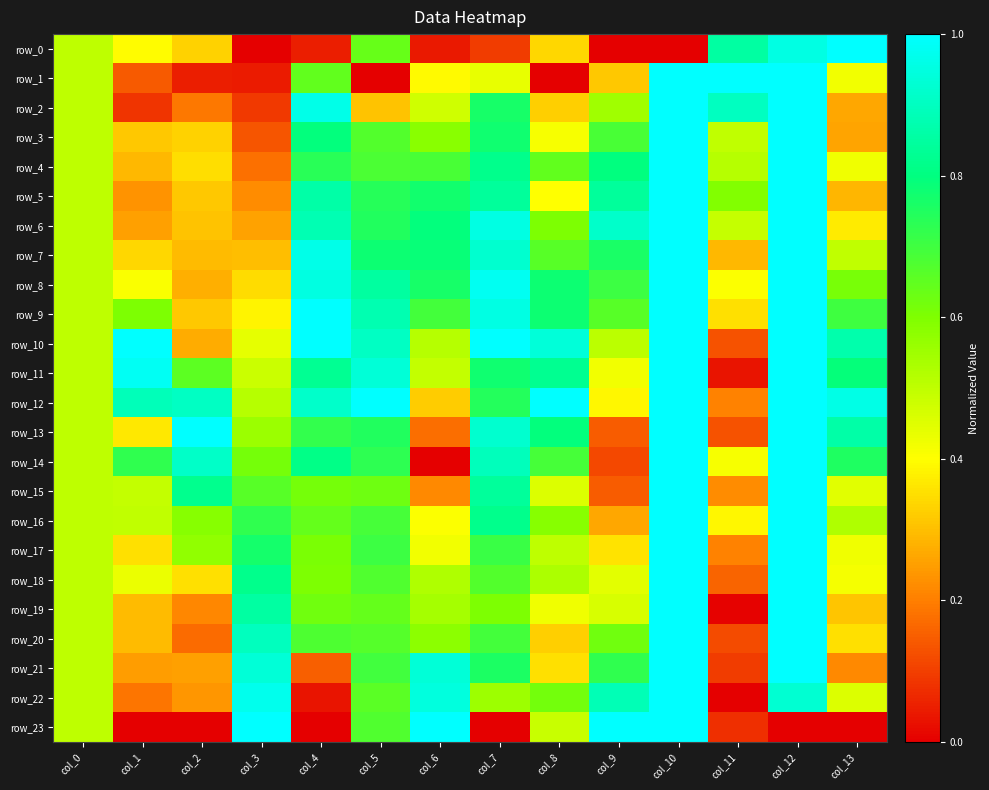

Reading left to right, transcribe all the data shown in this chart.

row_0: 0.5	0.4	0.3	0.0	0.0	0.6	0.0	0.1	0.3	0.0	0.0	0.9	1.0	1.0
row_1: 0.5	0.1	0.0	0.0	0.6	0.0	0.4	0.4	0.0	0.3	1.0	1.0	1.0	0.4
row_2: 0.5	0.1	0.2	0.1	1.0	0.3	0.5	0.8	0.3	0.5	1.0	0.9	1.0	0.3
row_3: 0.5	0.3	0.3	0.1	0.8	0.7	0.6	0.8	0.4	0.7	1.0	0.5	1.0	0.3
row_4: 0.5	0.3	0.4	0.2	0.7	0.7	0.7	0.8	0.6	0.8	1.0	0.5	1.0	0.4
row_5: 0.5	0.2	0.3	0.2	0.9	0.7	0.8	0.8	0.4	0.8	1.0	0.6	1.0	0.3
row_6: 0.5	0.3	0.3	0.3	0.9	0.7	0.8	1.0	0.6	0.9	1.0	0.5	1.0	0.4
row_7: 0.5	0.3	0.3	0.3	1.0	0.8	0.8	0.9	0.7	0.8	1.0	0.3	1.0	0.5
row_8: 0.5	0.4	0.3	0.3	1.0	0.8	0.8	1.0	0.8	0.7	1.0	0.4	1.0	0.6
row_9: 0.5	0.6	0.3	0.4	1.0	0.9	0.7	1.0	0.8	0.7	1.0	0.4	1.0	0.7
row_10: 0.5	1.0	0.3	0.4	1.0	0.9	0.5	1.0	0.9	0.5	1.0	0.1	1.0	0.9
row_11: 0.5	1.0	0.7	0.5	0.8	0.9	0.5	0.8	0.8	0.4	1.0	0.0	1.0	0.8
row_12: 0.5	0.9	0.9	0.5	0.9	1.0	0.3	0.7	1.0	0.4	1.0	0.2	1.0	1.0
row_13: 0.5	0.4	1.0	0.6	0.7	0.7	0.2	0.9	0.8	0.1	1.0	0.1	1.0	0.9
row_14: 0.5	0.7	0.9	0.6	0.8	0.7	0.0	0.9	0.7	0.1	1.0	0.4	1.0	0.8
row_15: 0.5	0.5	0.8	0.7	0.6	0.6	0.2	0.8	0.5	0.1	1.0	0.2	1.0	0.4
row_16: 0.5	0.5	0.6	0.7	0.6	0.7	0.4	0.8	0.6	0.3	1.0	0.4	1.0	0.5
row_17: 0.5	0.4	0.6	0.8	0.6	0.7	0.4	0.7	0.5	0.4	1.0	0.2	1.0	0.4
row_18: 0.5	0.4	0.4	0.8	0.6	0.7	0.5	0.7	0.5	0.4	1.0	0.2	1.0	0.4
row_19: 0.5	0.3	0.2	0.9	0.6	0.6	0.5	0.6	0.4	0.5	1.0	0.0	1.0	0.3
row_20: 0.5	0.3	0.2	0.9	0.7	0.7	0.6	0.7	0.3	0.6	1.0	0.1	1.0	0.4
row_21: 0.5	0.2	0.3	0.9	0.2	0.7	0.9	0.8	0.4	0.7	1.0	0.1	1.0	0.2
row_22: 0.5	0.2	0.2	1.0	0.0	0.7	0.9	0.6	0.6	0.9	1.0	0.0	0.9	0.5
row_23: 0.5	0.0	0.0	1.0	0.0	0.7	1.0	0.0	0.5	1.0	1.0	0.1	0.0	0.0